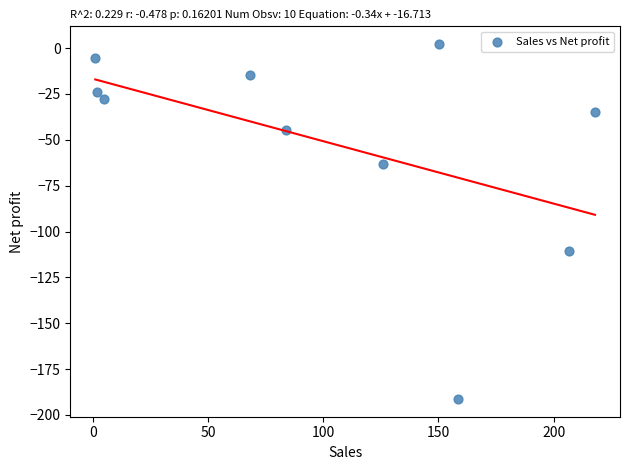

What Y value in the scatter plot is closest to -94?

-110.9